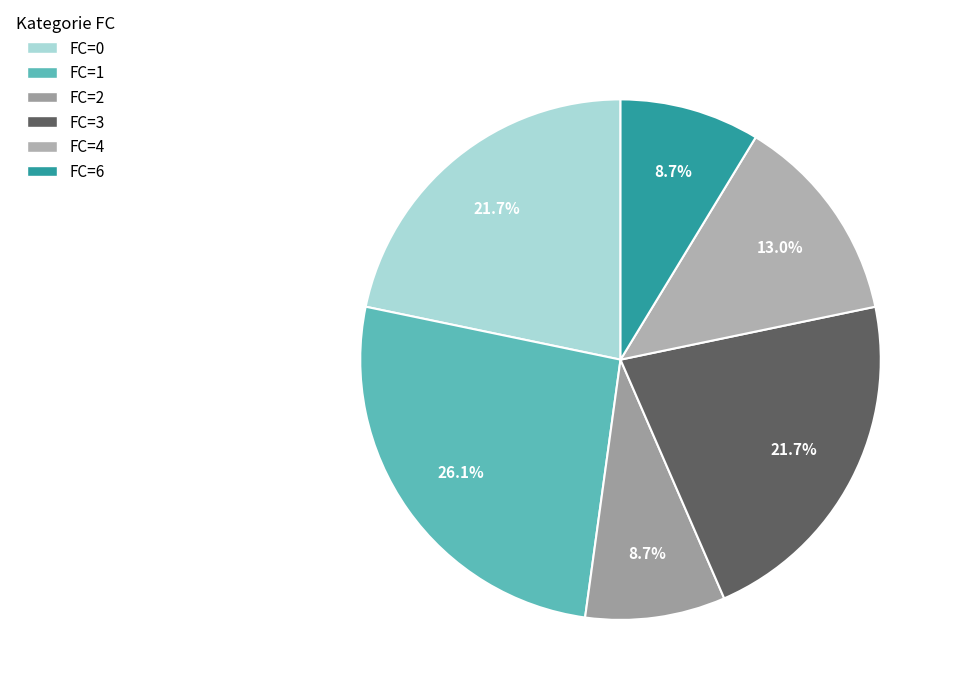

What is the largest slice in the pie chart?

FC=1